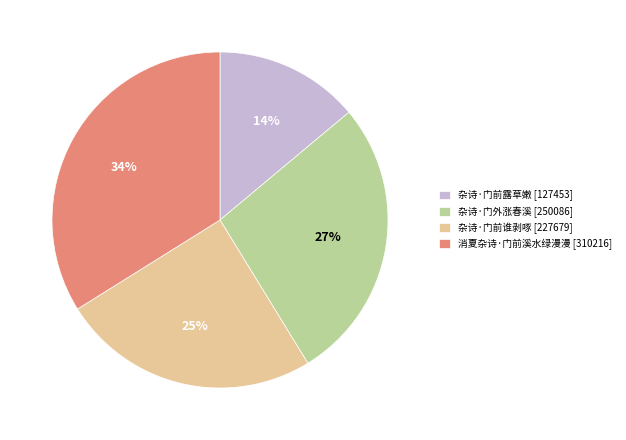

True or false: 杂诗·门前露草嫩 accounts for 14% of the total.

True